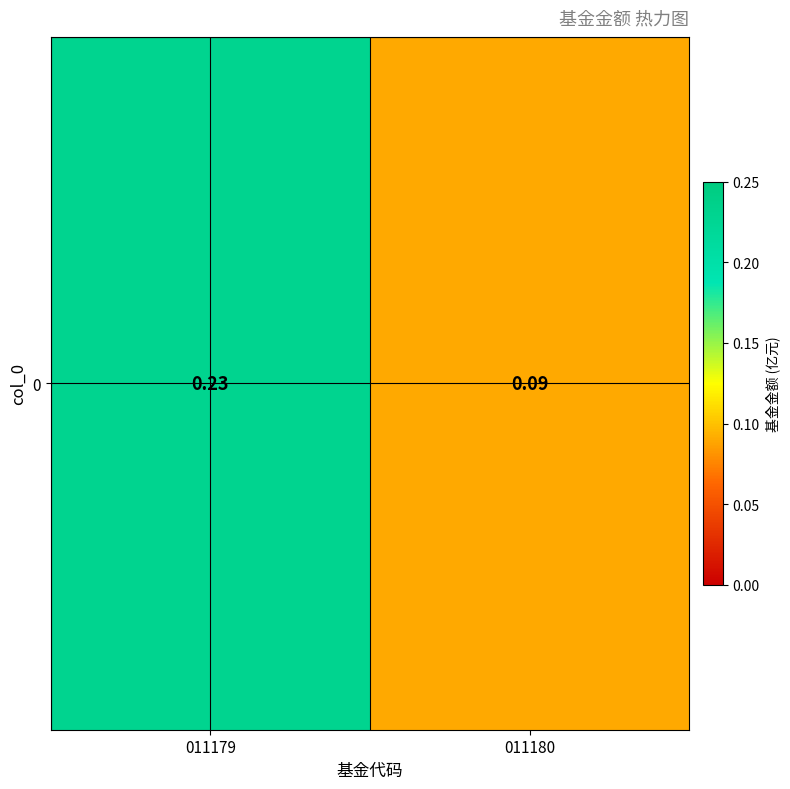

How many distinct data groups are displayed?

1